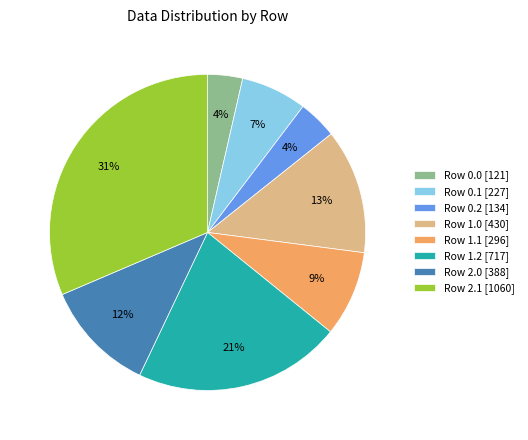

Is the sum of Row 1.0 [430] and Row 1.1 [296] greater than half?

No